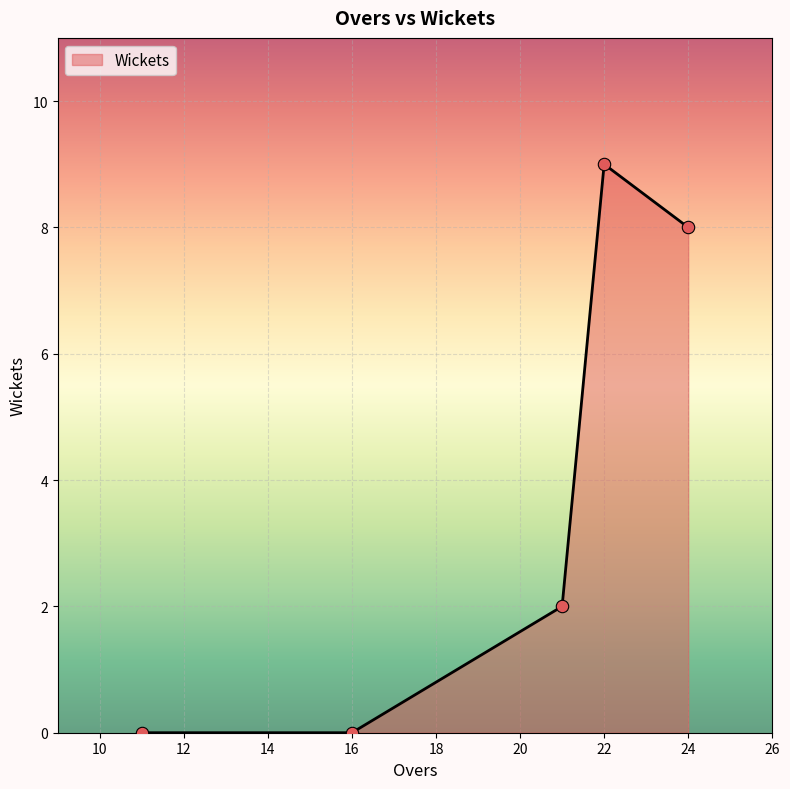

True or false: there are more than 2 points higher than both neighbors.

False